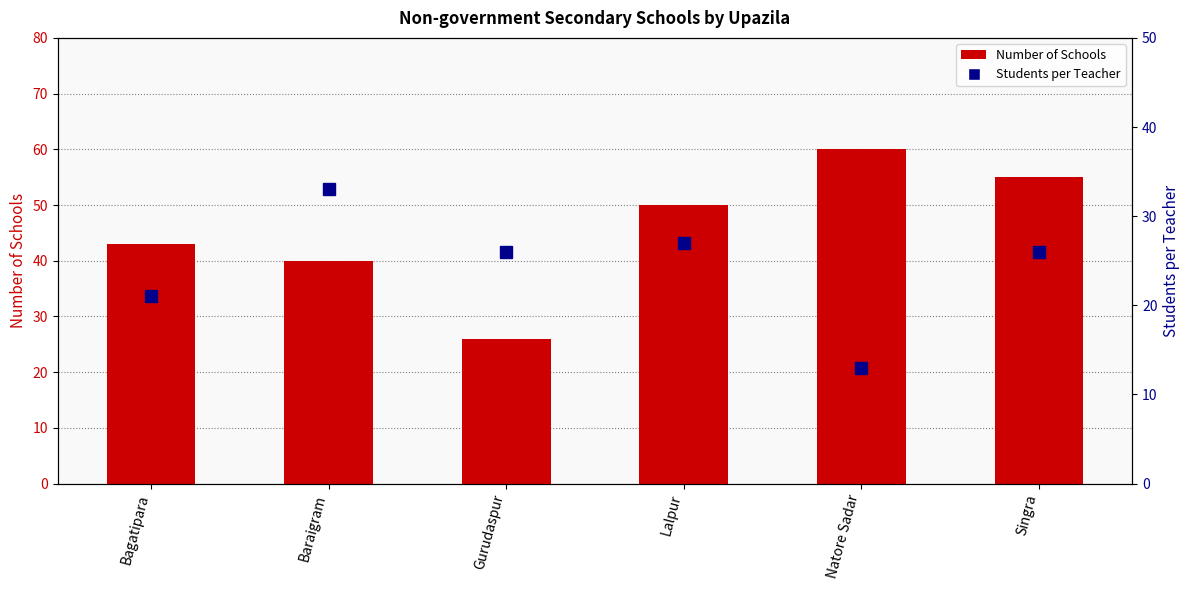

Reading left to right, extract all data points from this chart.

Number of Schools: 43	40	26	50	60	55
Students per Teacher: 21	33	26	27	13	26